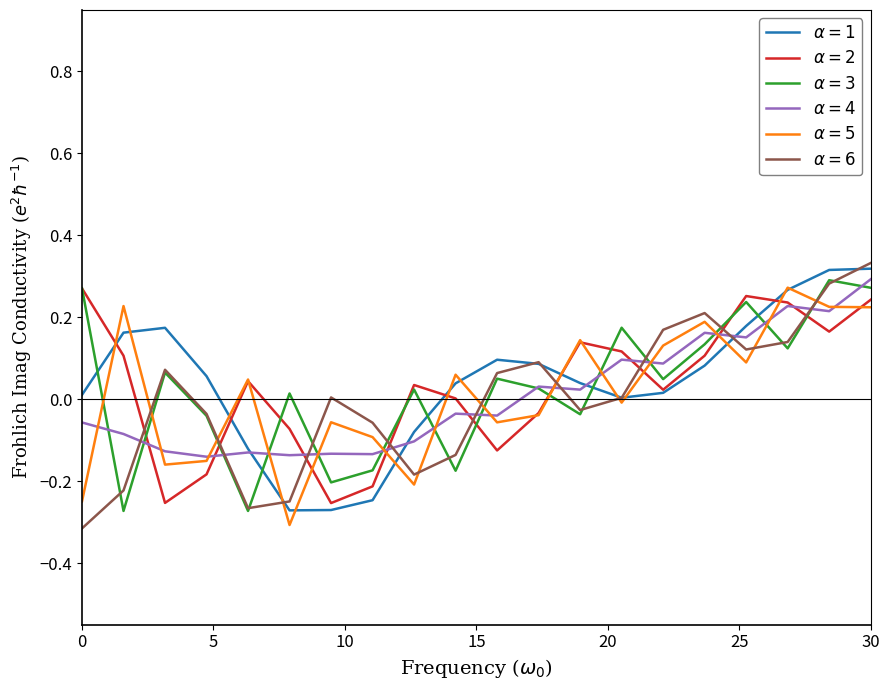

At which category is the sum across all series the highest?

30